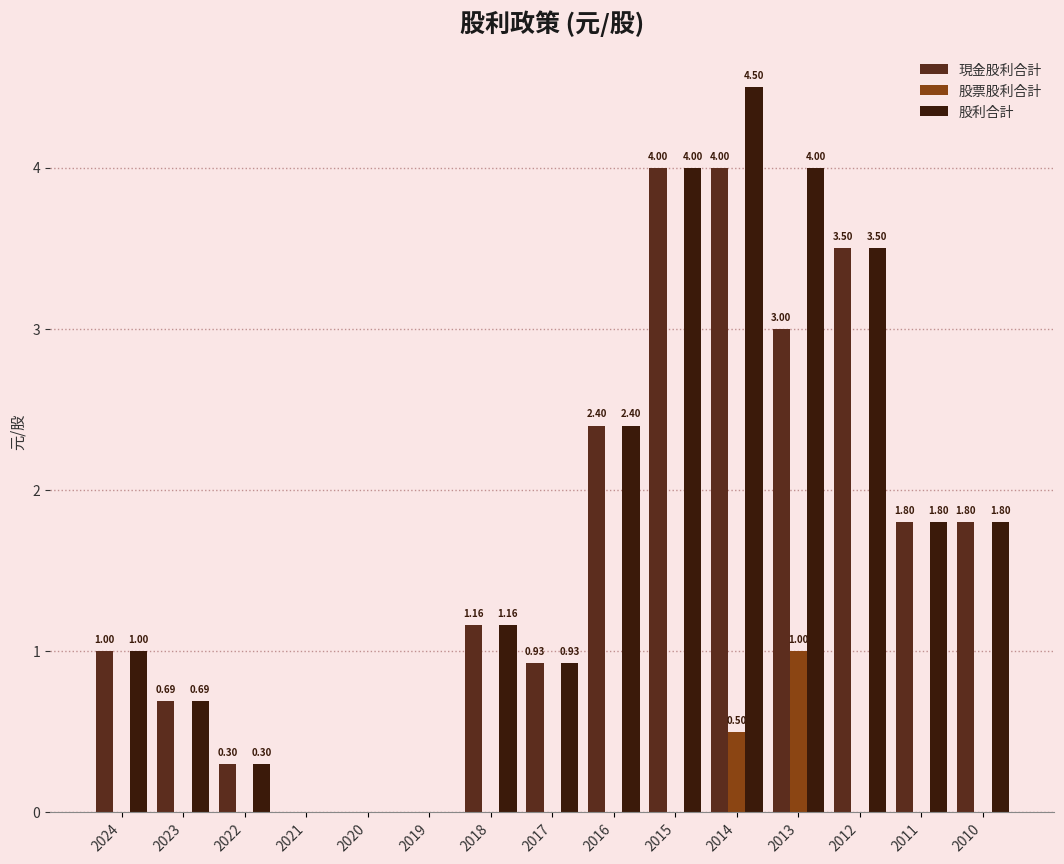

How many distinct data groups are displayed?

3